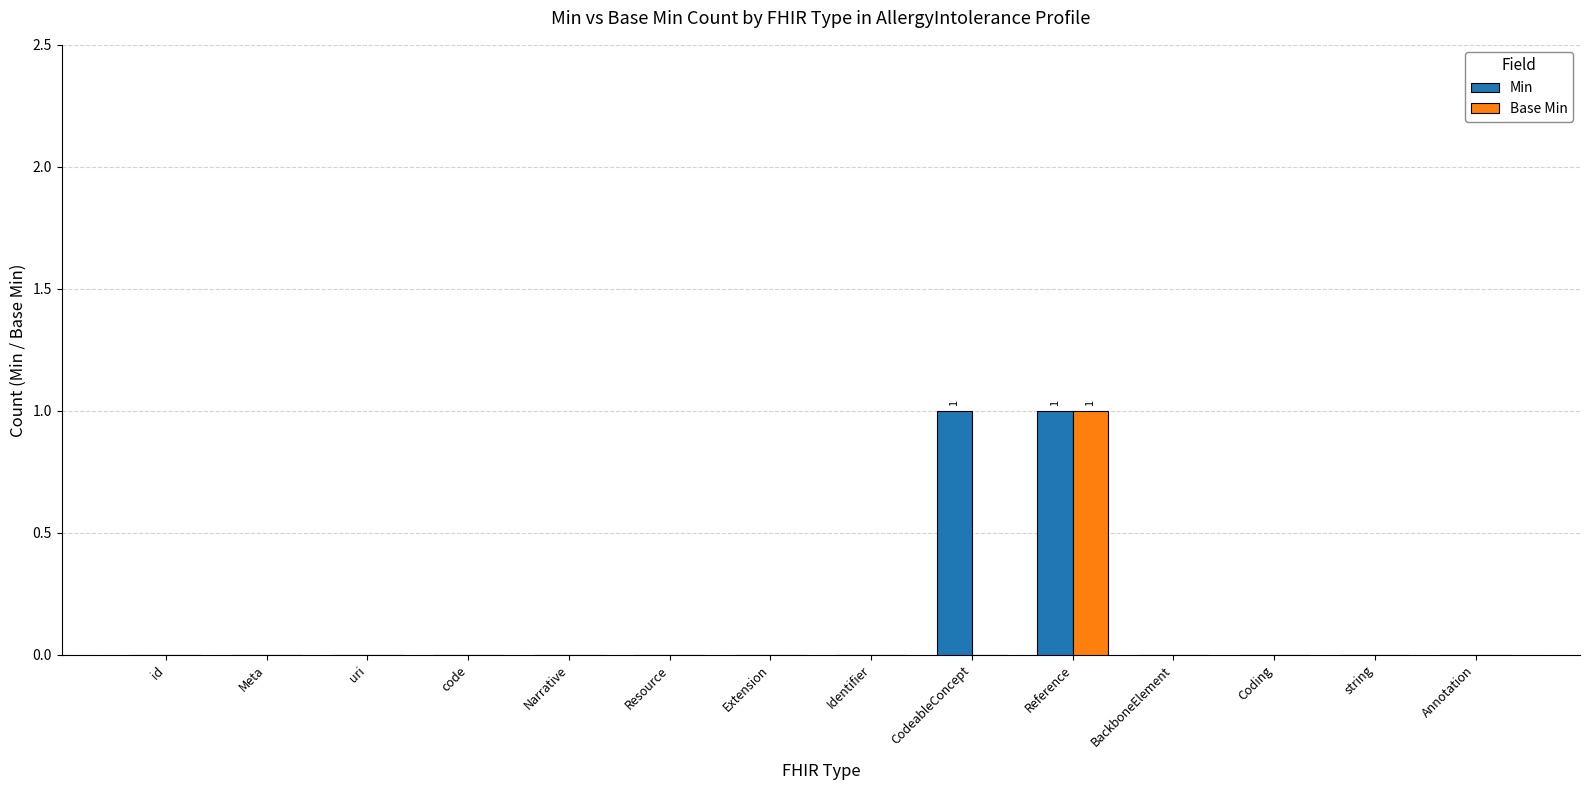

Which category has the highest value in the Base Min series?

Reference